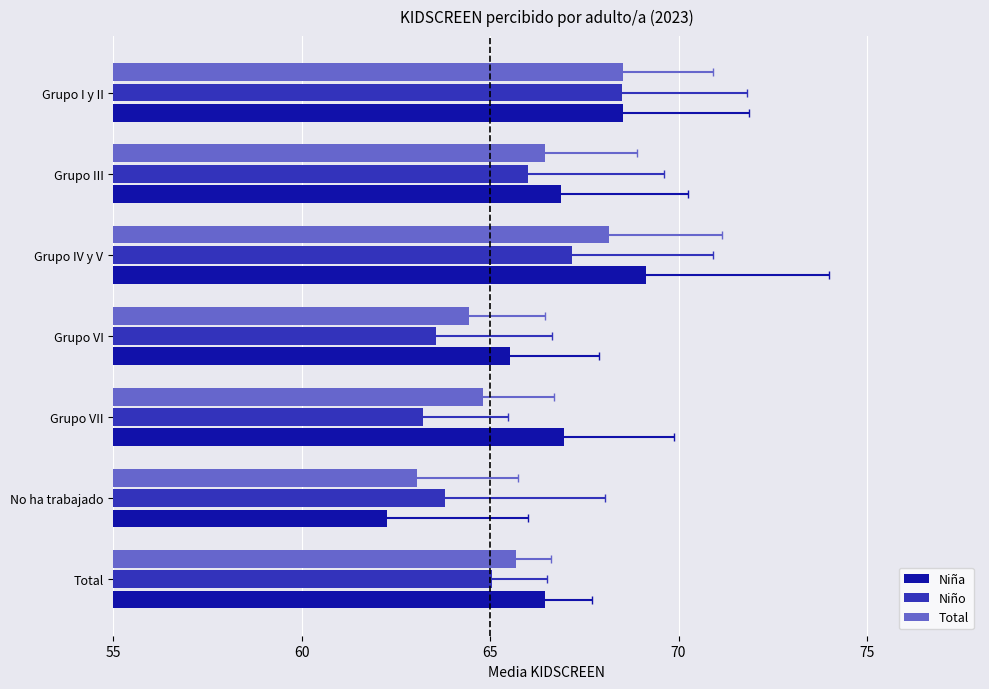

List the series in order of their peak value, lowest first.

Niño, Total, Niña